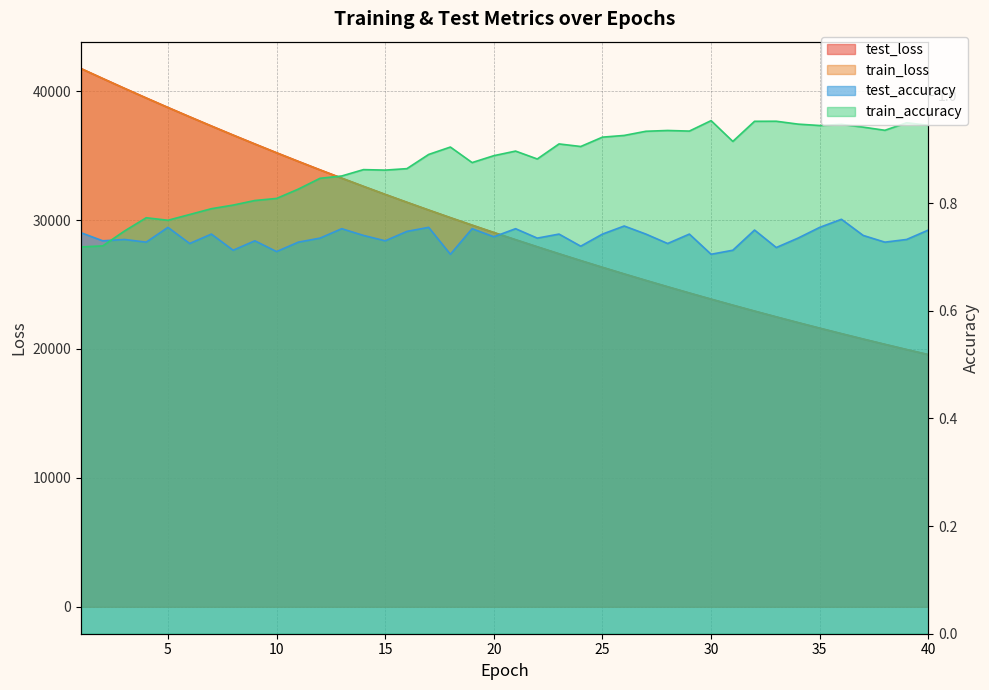

Where do test_accuracy and train_accuracy first cross each other?

2 and 3